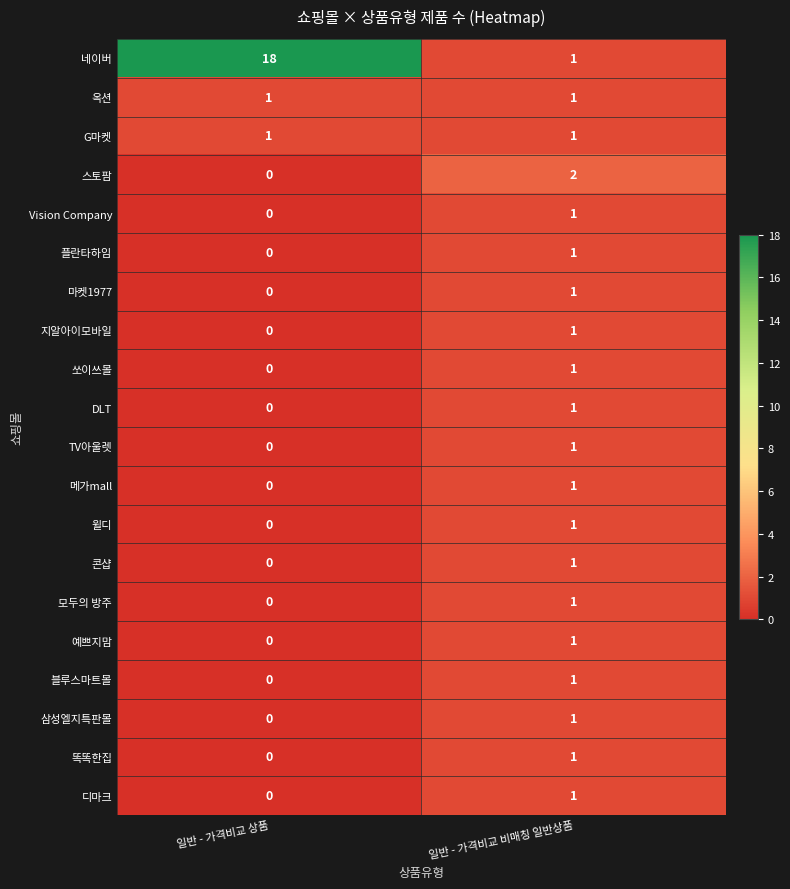

Which category has the lowest value in the 삼성엘지특판몰 series?

일반 - 가격비교 상품